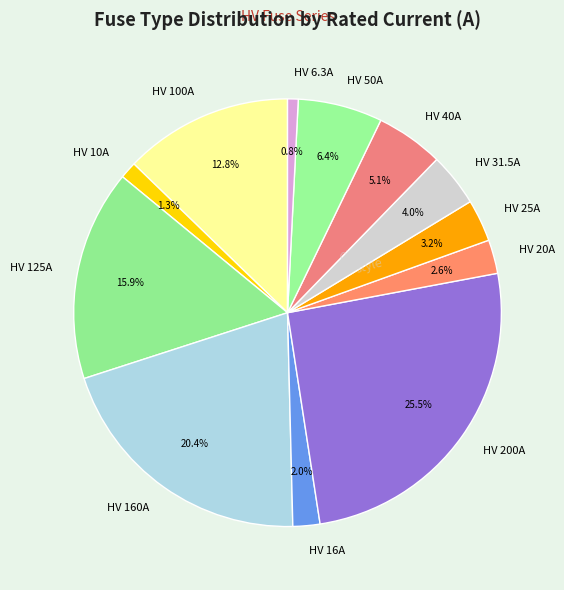

What percentage is NOT represented by HV 100A?

87.2%